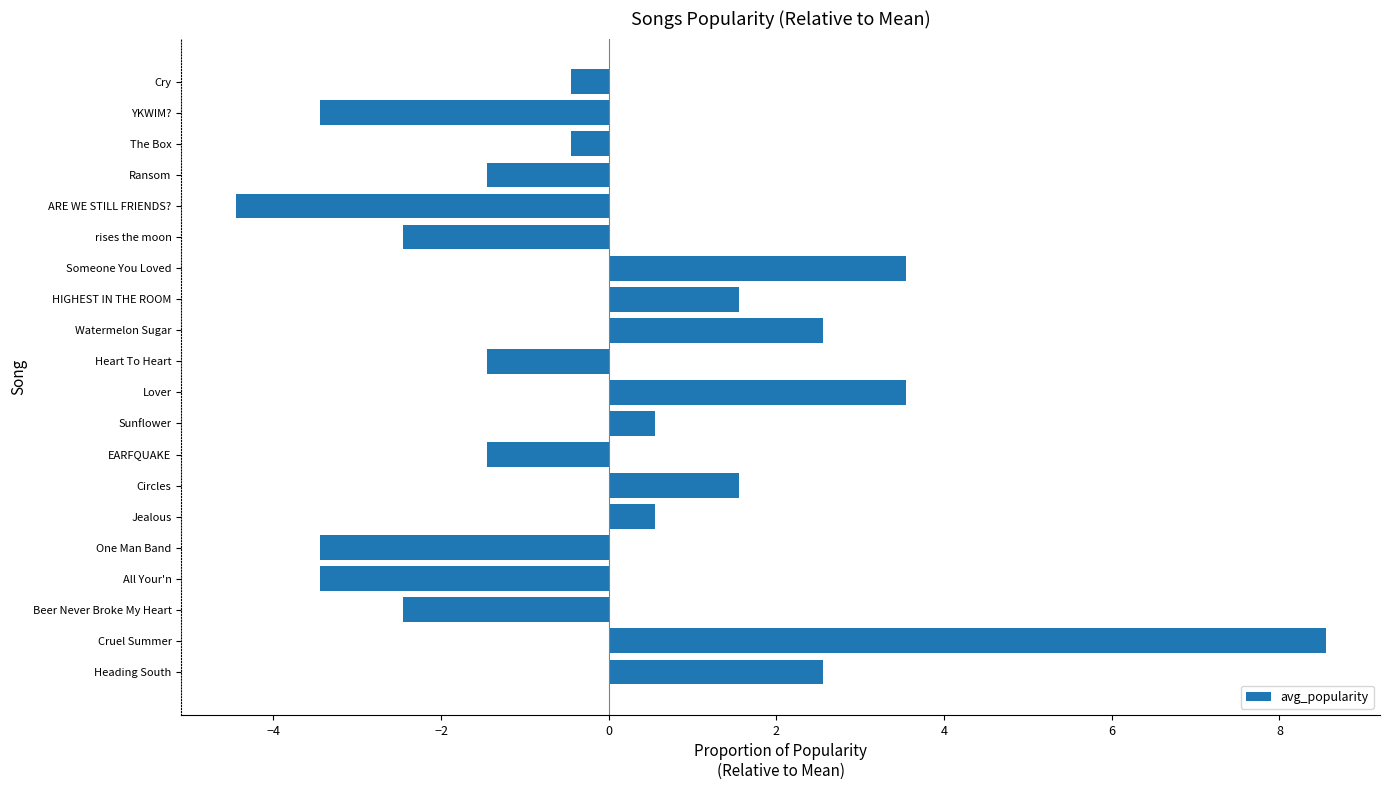

What is the difference between the maximum and minimum values?

13.0